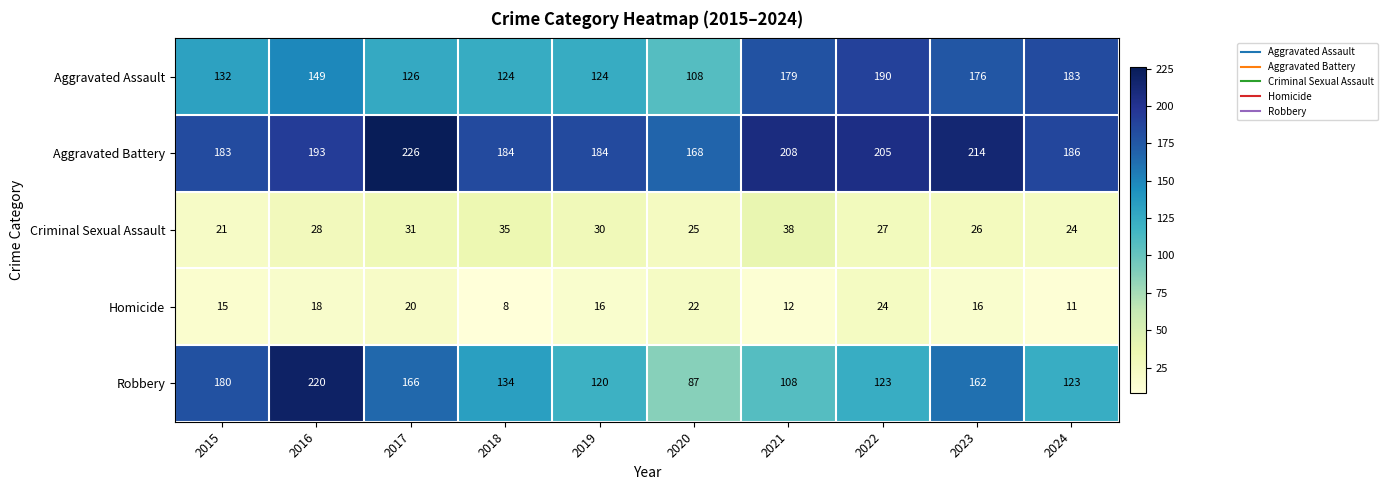

What is the difference between the second highest and second lowest values in the Criminal Sexual Assault series?

11